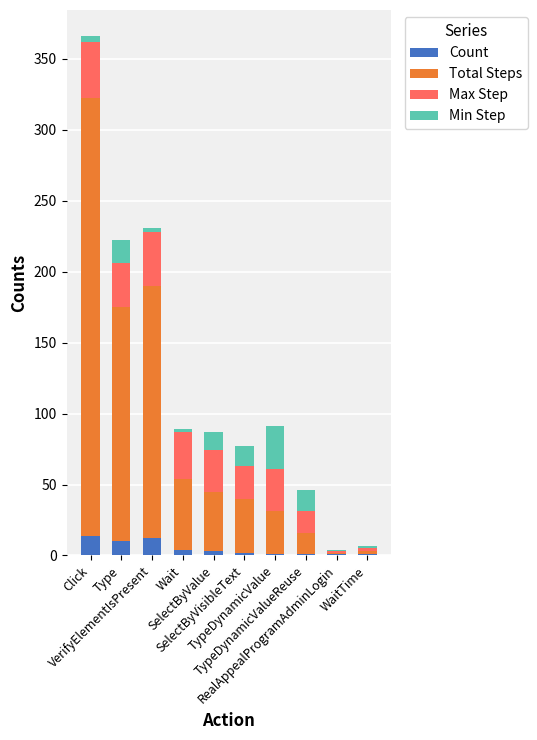

Rank the series by their maximum value, from highest to lowest.

Total Steps, Max Step, Min Step, Count